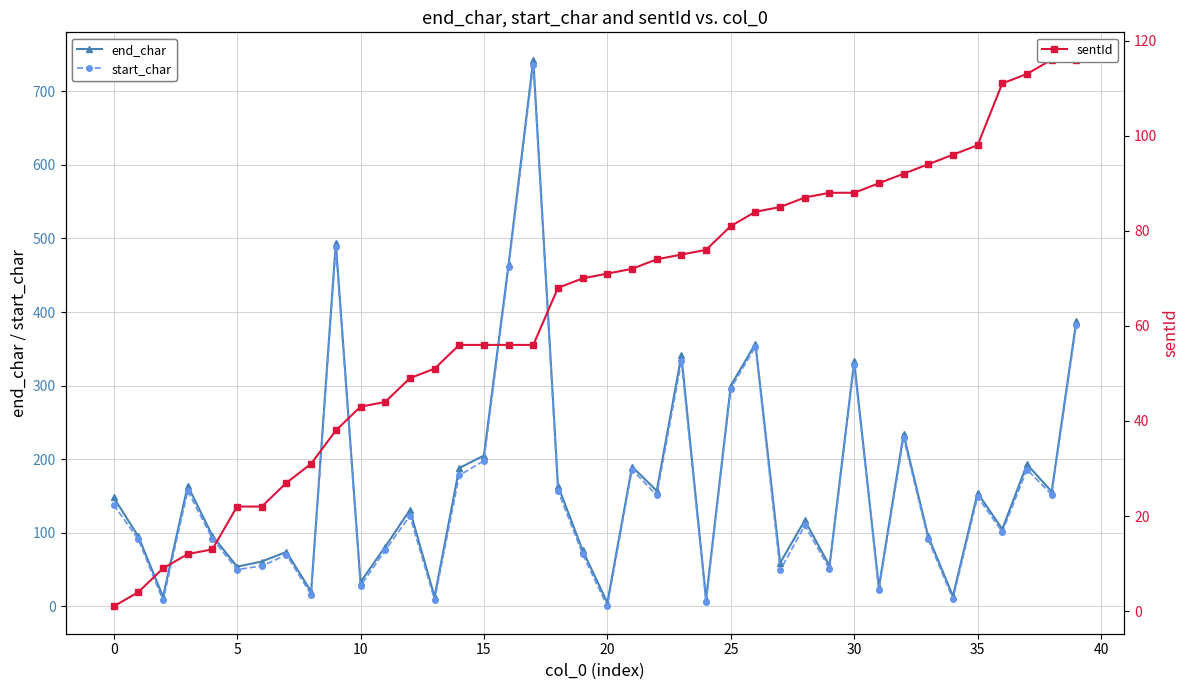

How many times do sentId and start_char cross each other?

22